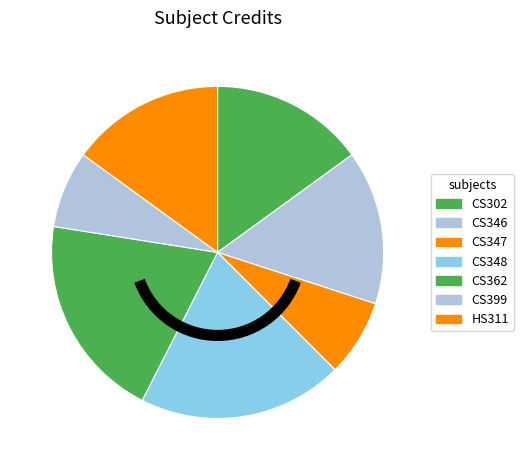

To the nearest percent, what is the average slice percentage?

14%